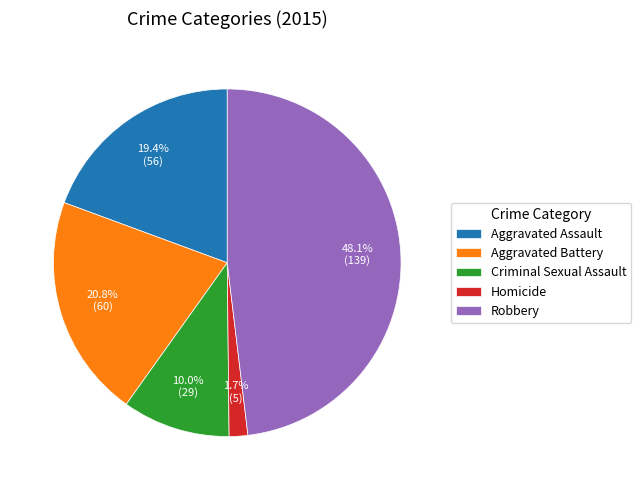

Which has a higher value, Robbery or Criminal Sexual Assault?

Robbery